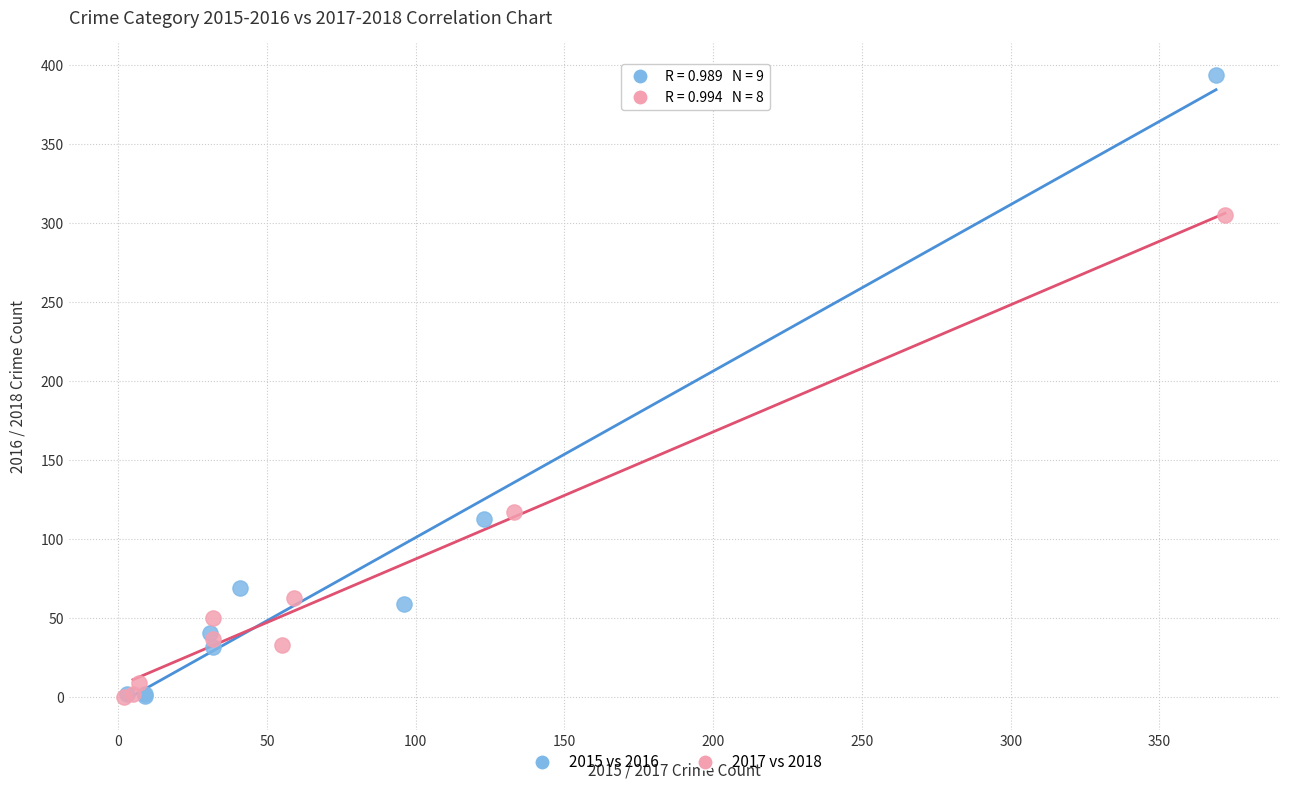

Which series reaches the maximum Y coordinate?

2015 vs 2016